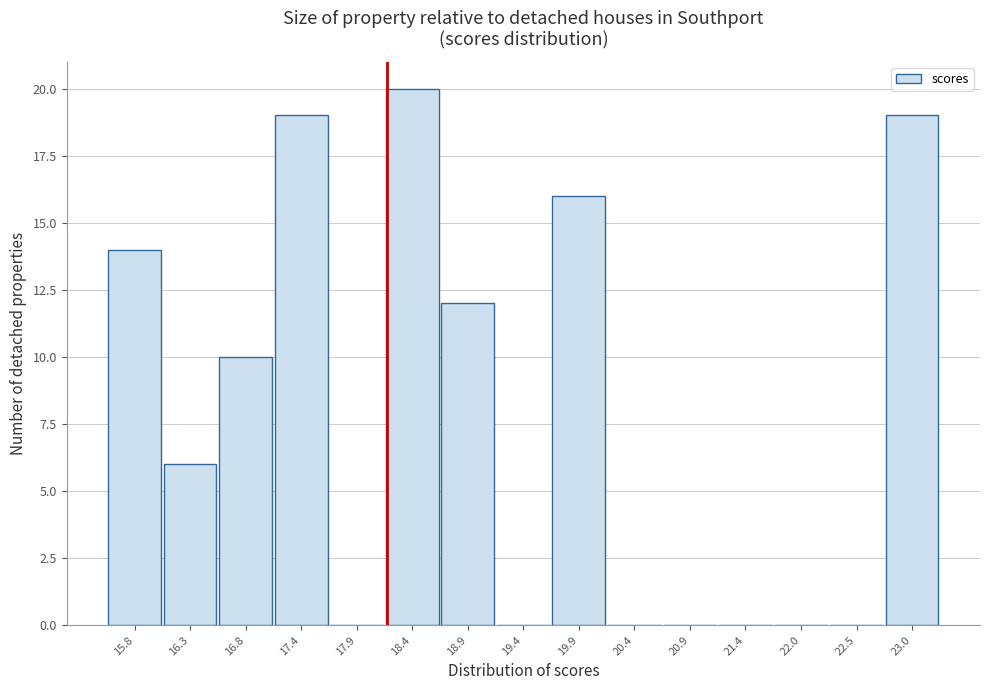

Reading left to right, list every bar in this chart as the range it spans on the x-axis followed by its height. Neither the bar edges nor the heights are printed on the chart, so give them approximately, as read against the axes.

15.6 to 16.1: 14
16.1 to 16.6: 6
16.6 to 17.1: 10
17.1 to 17.6: 19
17.6 to 18.1: 0
18.1 to 18.6: 20
18.6 to 19.1: 12
19.1 to 19.7: 0
19.7 to 20.2: 16
20.2 to 20.7: 0
20.7 to 21.2: 0
21.2 to 21.7: 0
21.7 to 22.2: 0
22.2 to 22.7: 0
22.7 to 23.2: 19